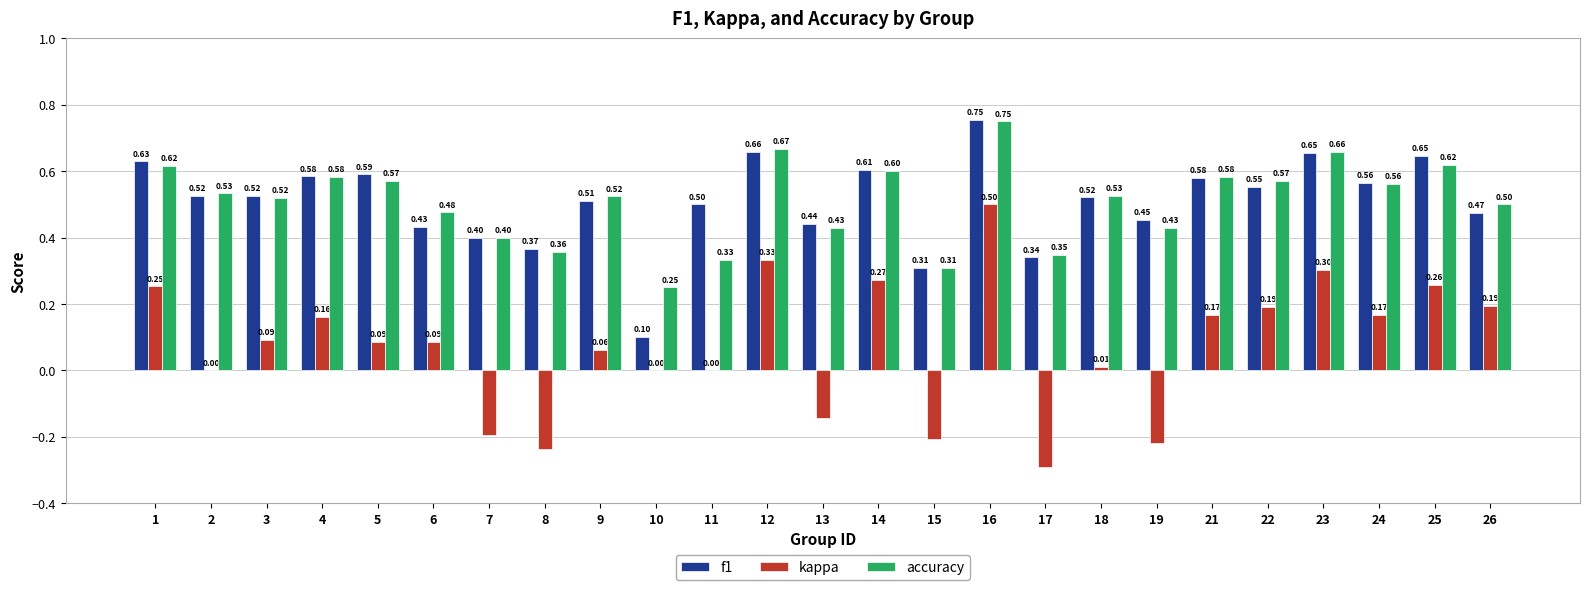

Between 9 and 18, which series saw the biggest shift?

kappa